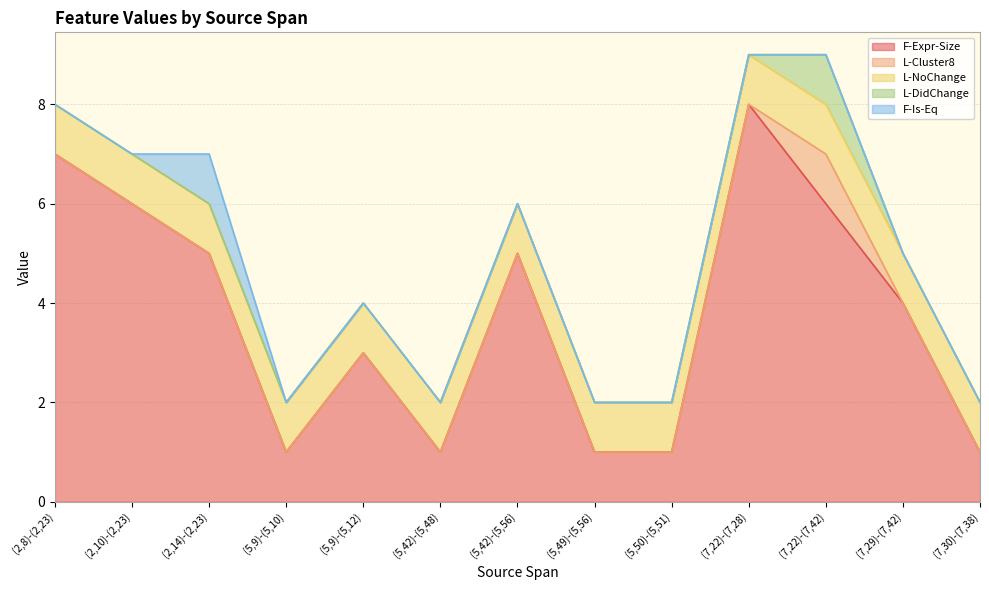

Reading left to right, extract all data points from this chart.

F-Expr-Size: (2,8)-(2,23)=7	(2,10)-(2,23)=6	(2,14)-(2,23)=5	(5,9)-(5,10)=1	(5,9)-(5,12)=3	(5,42)-(5,48)=1	(5,42)-(5,56)=5	(5,49)-(5,56)=1	(5,50)-(5,51)=1	(7,22)-(7,28)=8	(7,22)-(7,42)=6	(7,29)-(7,42)=4	(7,30)-(7,38)=1
L-Cluster8: (2,8)-(2,23)=0	(2,10)-(2,23)=0	(2,14)-(2,23)=0	(5,9)-(5,10)=0	(5,9)-(5,12)=0	(5,42)-(5,48)=0	(5,42)-(5,56)=0	(5,49)-(5,56)=0	(5,50)-(5,51)=0	(7,22)-(7,28)=0	(7,22)-(7,42)=1	(7,29)-(7,42)=0	(7,30)-(7,38)=0
L-NoChange: (2,8)-(2,23)=1	(2,10)-(2,23)=1	(2,14)-(2,23)=1	(5,9)-(5,10)=1	(5,9)-(5,12)=1	(5,42)-(5,48)=1	(5,42)-(5,56)=1	(5,49)-(5,56)=1	(5,50)-(5,51)=1	(7,22)-(7,28)=1	(7,22)-(7,42)=1	(7,29)-(7,42)=1	(7,30)-(7,38)=1
L-DidChange: (2,8)-(2,23)=0	(2,10)-(2,23)=0	(2,14)-(2,23)=0	(5,9)-(5,10)=0	(5,9)-(5,12)=0	(5,42)-(5,48)=0	(5,42)-(5,56)=0	(5,49)-(5,56)=0	(5,50)-(5,51)=0	(7,22)-(7,28)=0	(7,22)-(7,42)=1	(7,29)-(7,42)=0	(7,30)-(7,38)=0
F-Is-Eq: (2,8)-(2,23)=0	(2,10)-(2,23)=0	(2,14)-(2,23)=1	(5,9)-(5,10)=0	(5,9)-(5,12)=0	(5,42)-(5,48)=0	(5,42)-(5,56)=0	(5,49)-(5,56)=0	(5,50)-(5,51)=0	(7,22)-(7,28)=0	(7,22)-(7,42)=0	(7,29)-(7,42)=0	(7,30)-(7,38)=0